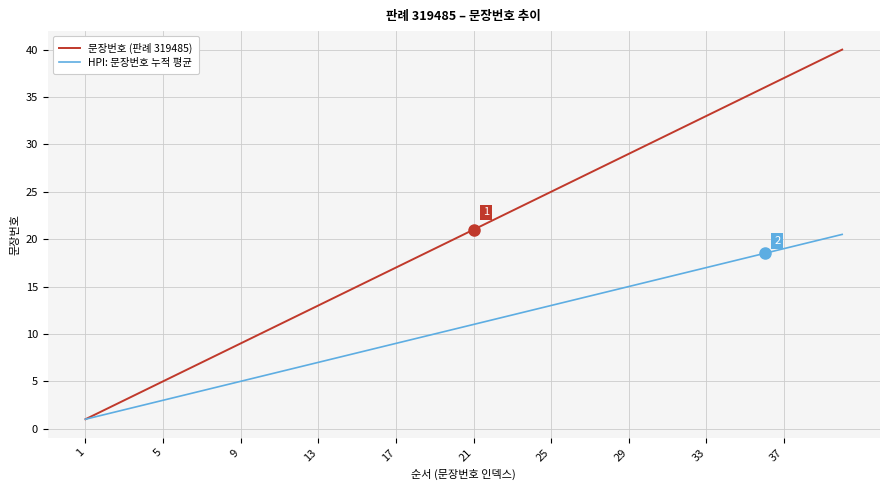

What is the sum of all 문장번호 (판례 319485) values?

820.0